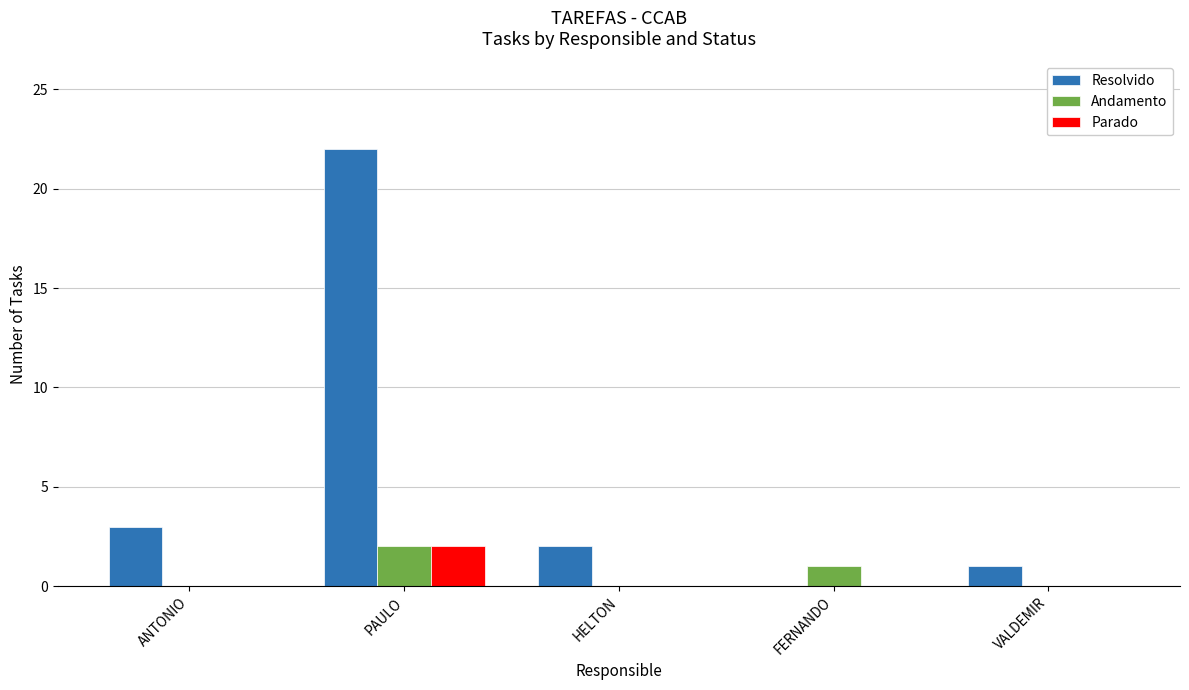

Count the Parado values in the range 0 to 1.

4